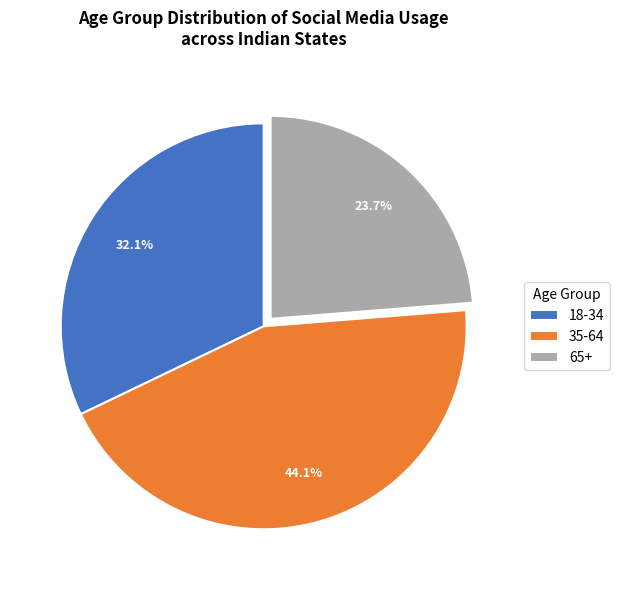

To the nearest percent, what is the difference between the largest and smallest slice percentages?

20%